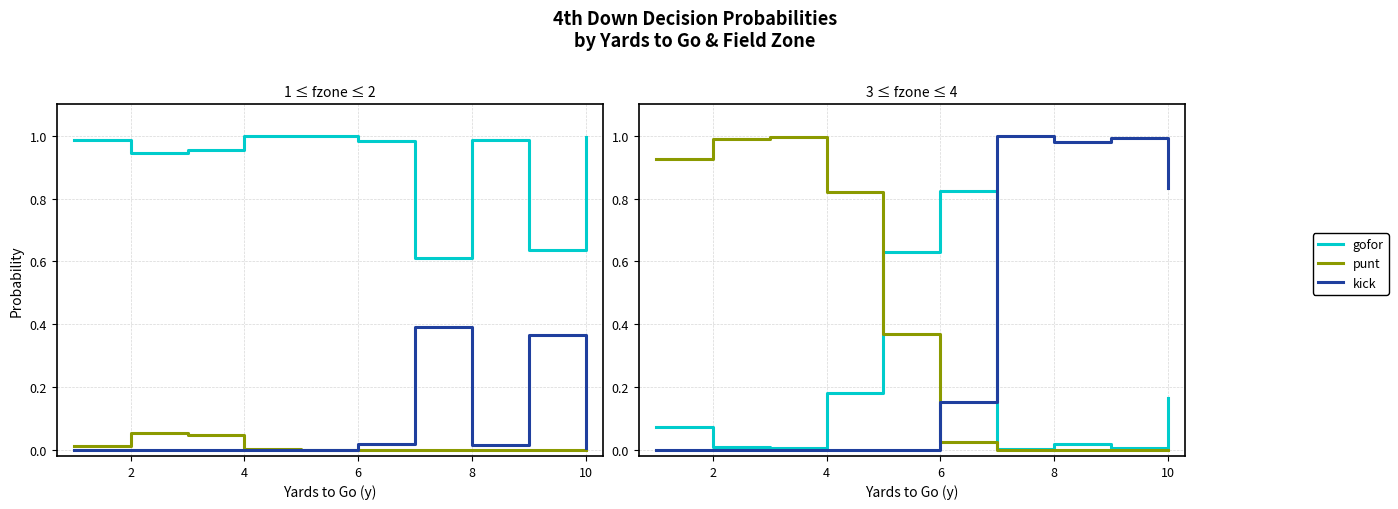

What is the highest value of the kick series?

1.0